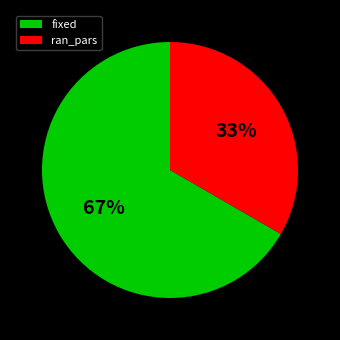

Does any single category account for the majority?

Yes